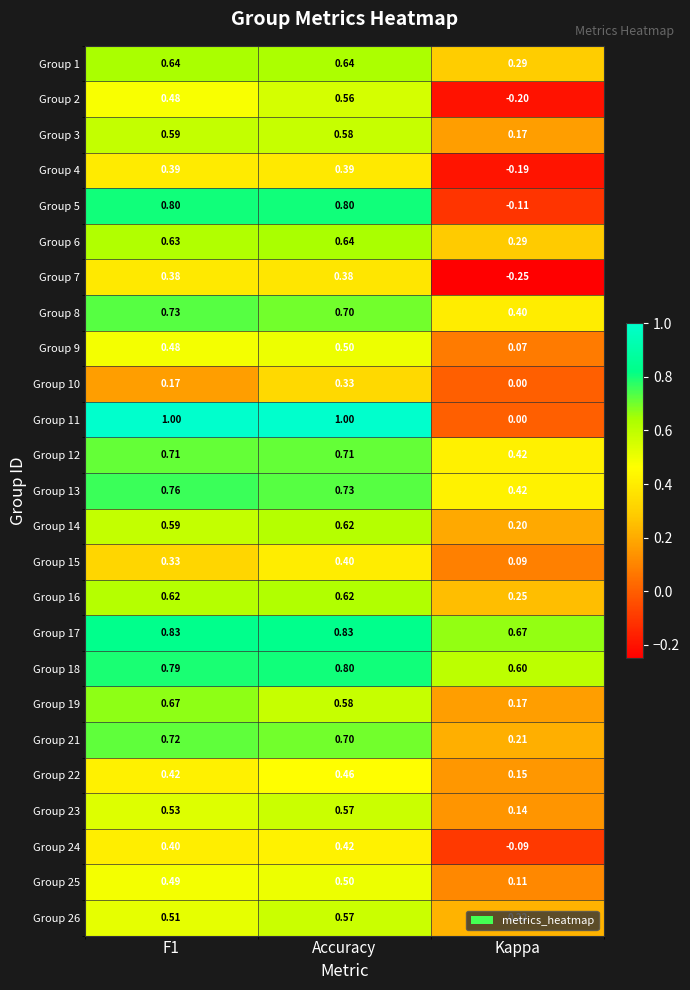

Is the value of Group 10 at Accuracy greater than the value of Group 2 at Accuracy?

No